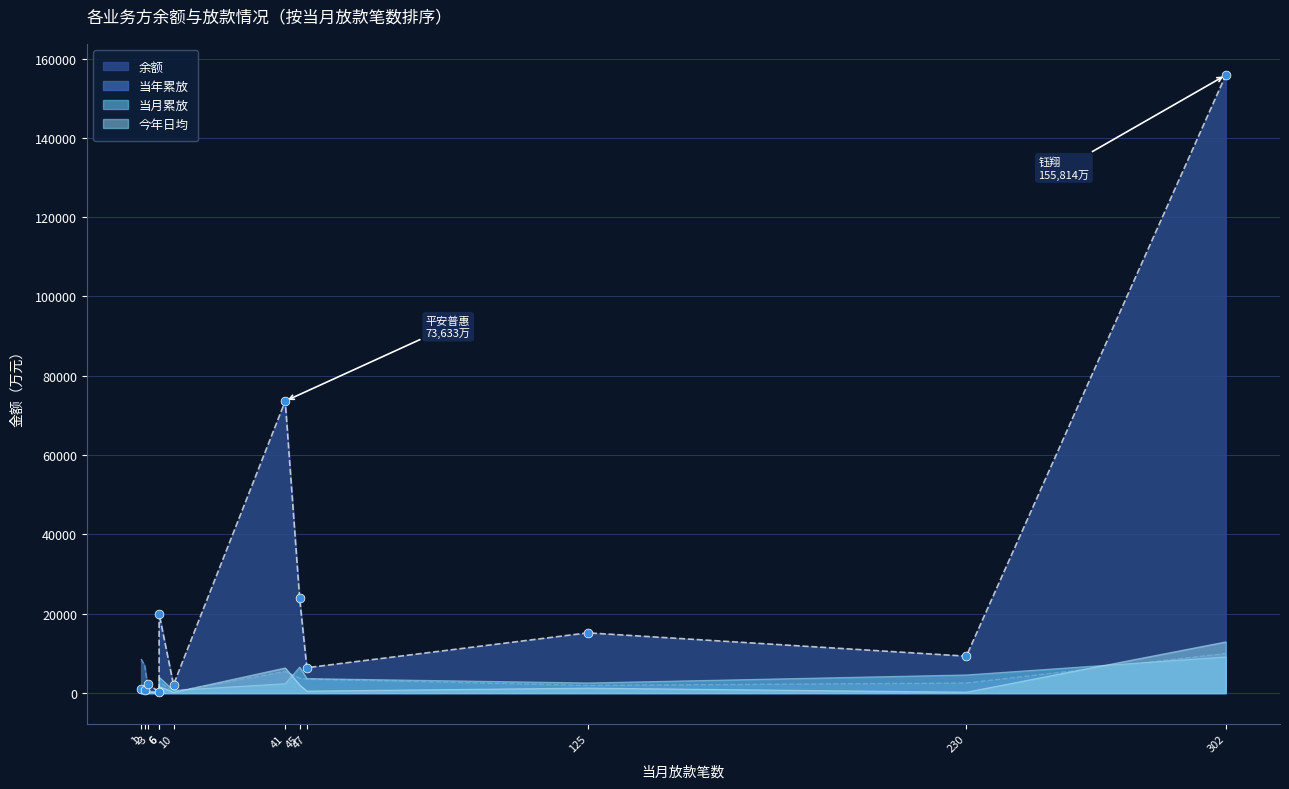

At which category is the sum across all series the highest?

钰翔